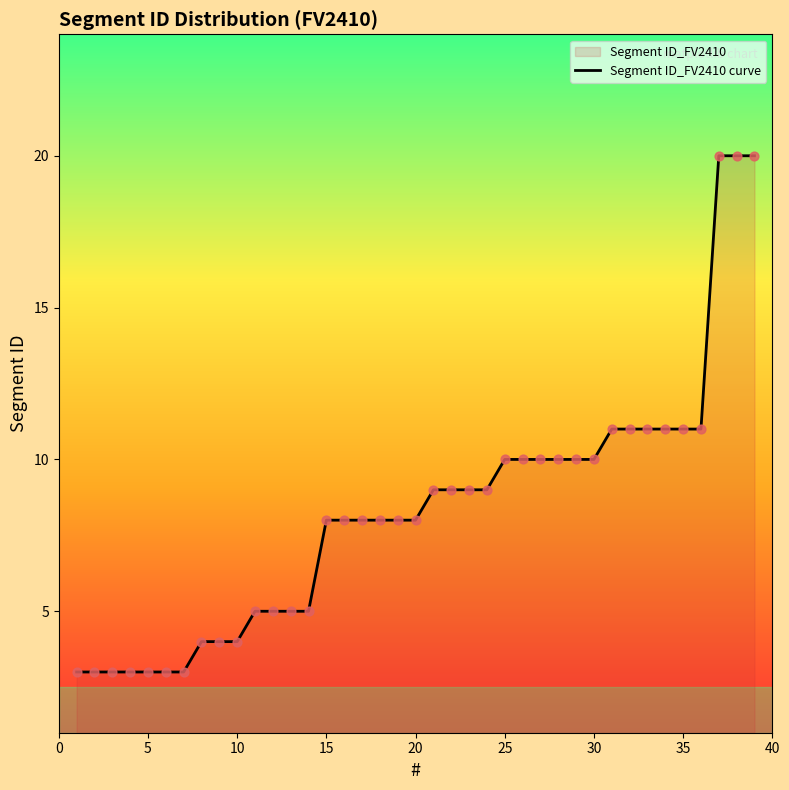

The value at 30 is 6. True or false?

False